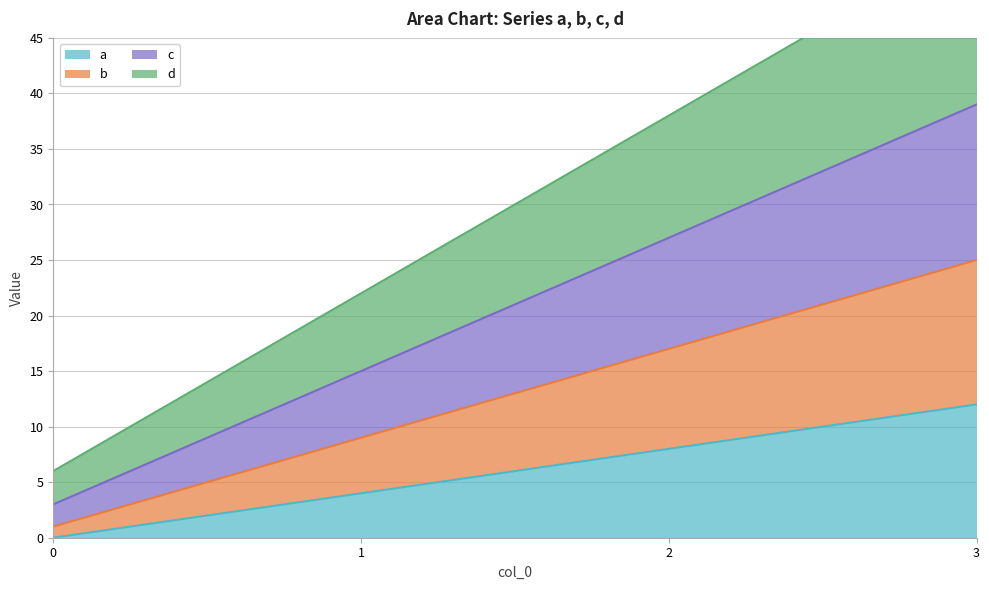

At which label does b first exceed 17?

3